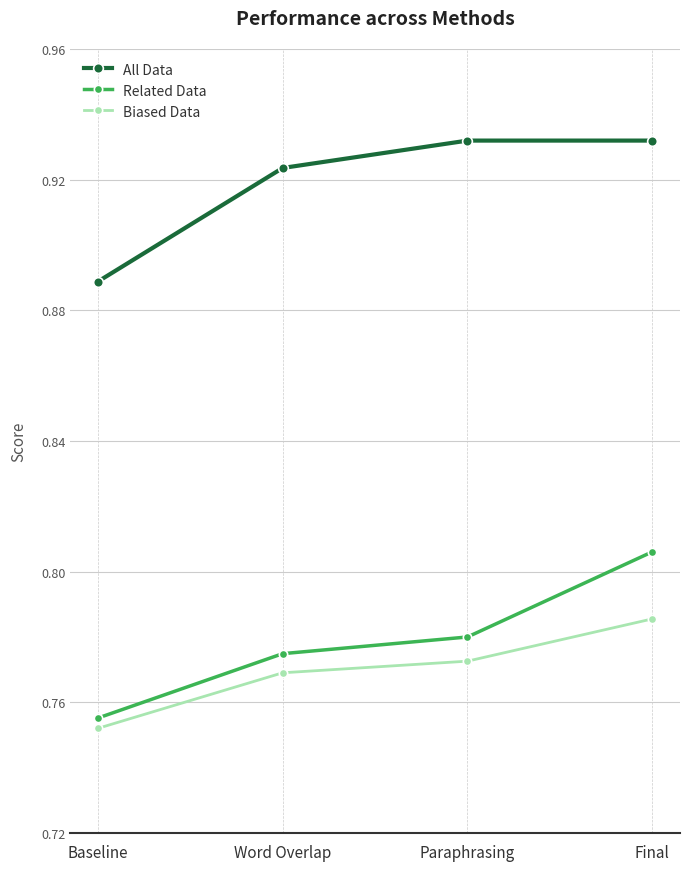

What is the spread (max minus min) of values at Baseline?

0.1